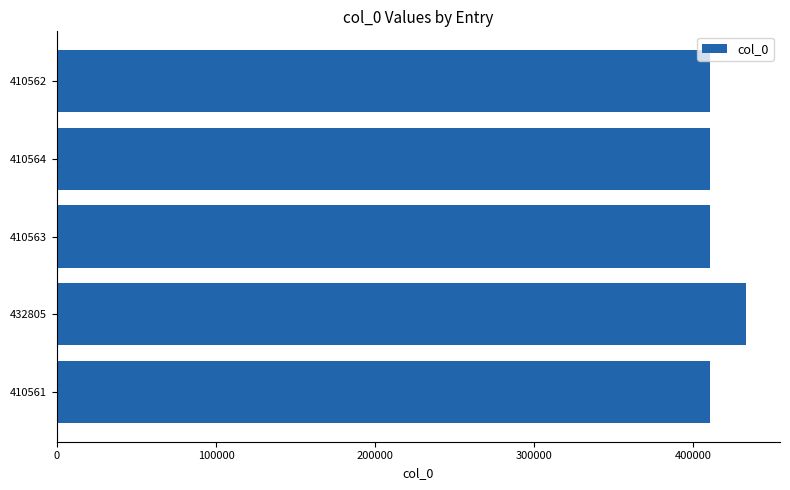

At which label is the value closest to 421683?

410564